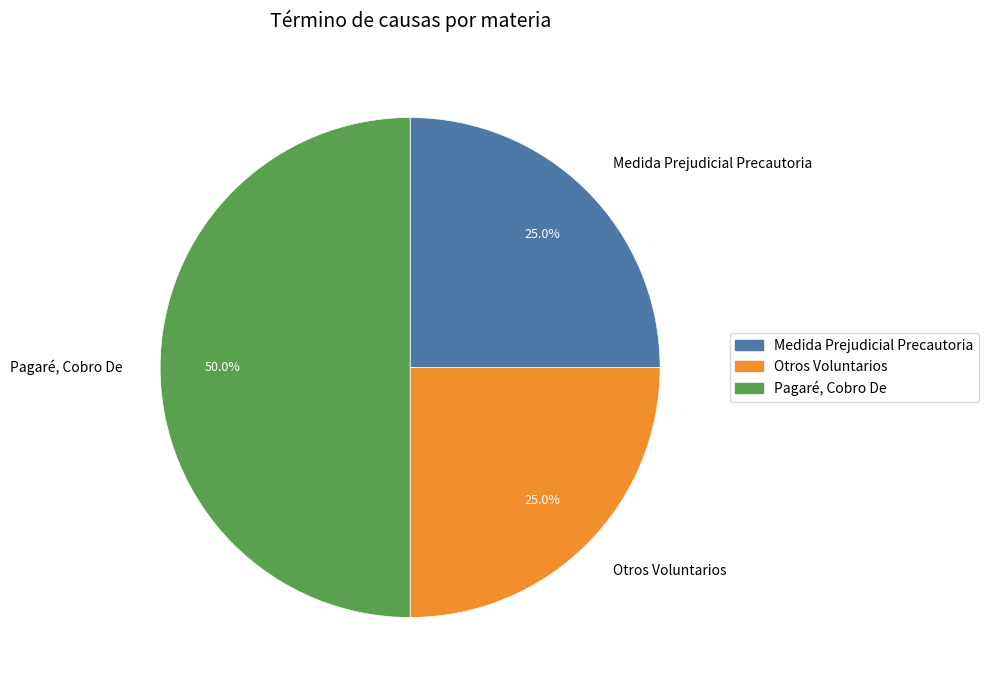

The Medida Prejudicial Precautoria slice represents 25% of the pie. True or false?

True